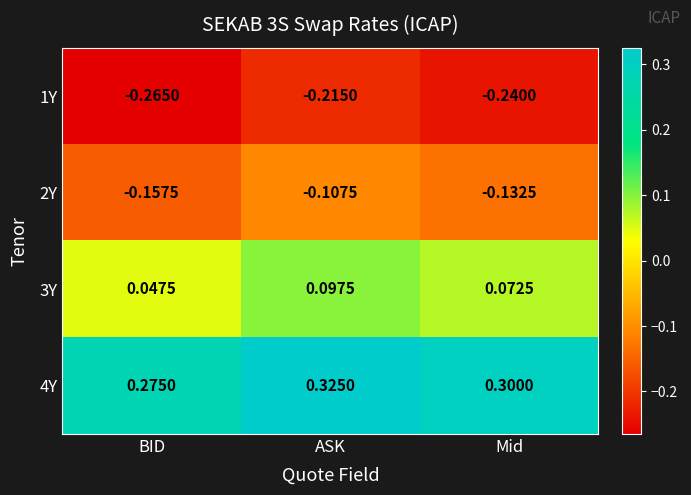

List the labels in order of 4Y value, smallest first.

BID, Mid, ASK